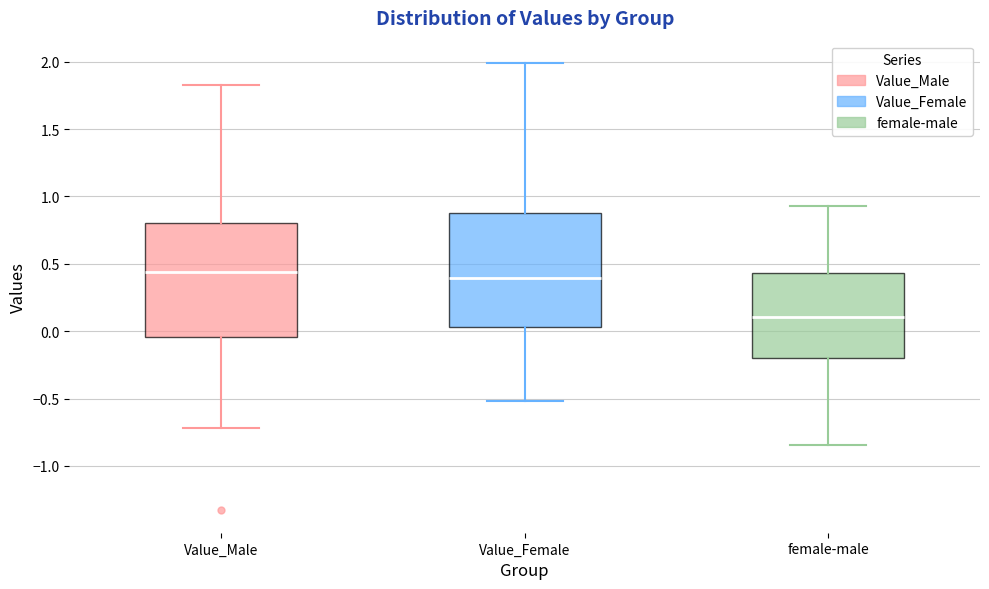

Reading left to right, read every box against the y-axis: the position of its median line, the range the box covers, and the ends of its whiskers. The values are not printed on the chart, so give them approximately, as read against the axis.

Value_Male: median 0.45, box -0.05 to 0.80, whiskers -0.70 to 1.80
Value_Female: median 0.40, box 0.05 to 0.90, whiskers -0.50 to 2.00
female-male: median 0.10, box -0.20 to 0.45, whiskers -0.85 to 0.95